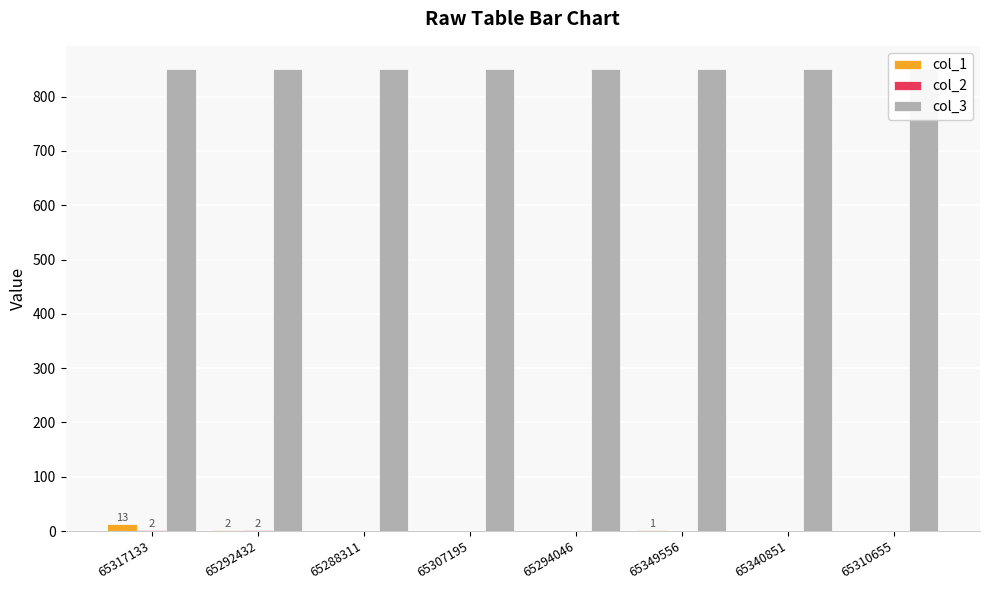

What are all the series names shown in the legend?

col_1, col_2, col_3